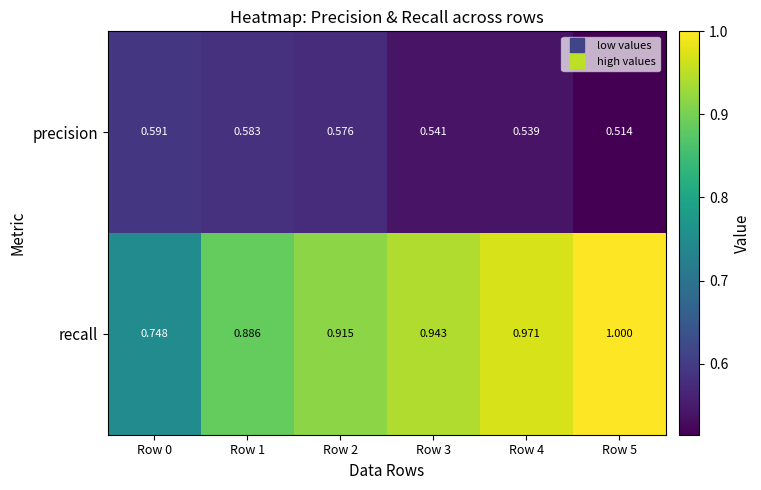

Which series has the widest spread of values?

recall